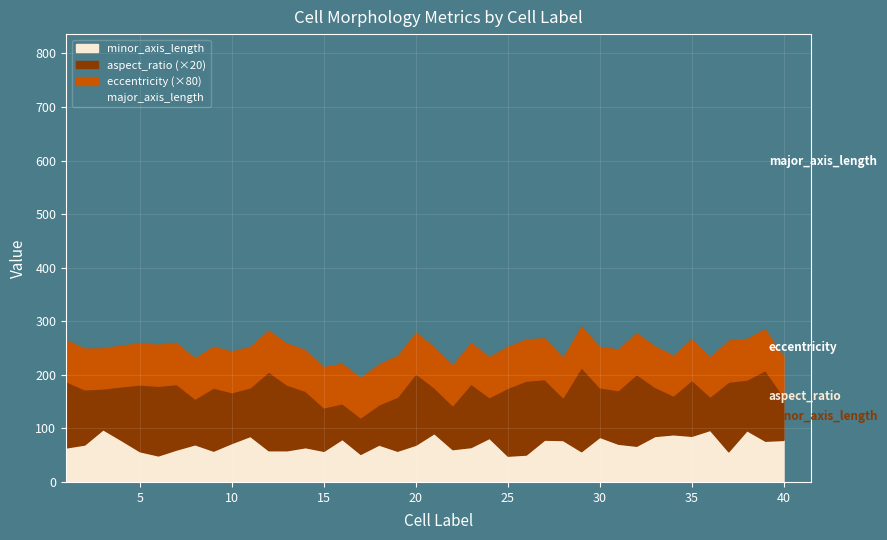

What are all the series names shown in the legend?

minor_axis_length, aspect_ratio (×20), eccentricity (×80), major_axis_length